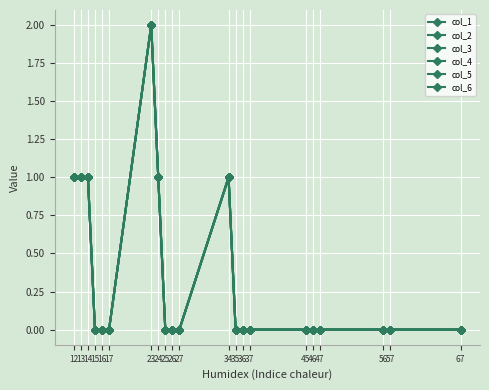

Reading left to right, what are all the values shown in this chart?

col_1: 1	1	1	0	0	0	2	1	0	0	0	1	0	0	0	0	0	0	0	0	0
col_2: 1	1	1	0	0	0	2	1	0	0	0	1	0	0	0	0	0	0	0	0	0
col_3: 1	1	1	0	0	0	2	1	0	0	0	1	0	0	0	0	0	0	0	0	0
col_4: 1	1	1	0	0	0	2	1	0	0	0	1	0	0	0	0	0	0	0	0	0
col_5: 1	1	1	0	0	0	2	1	0	0	0	1	0	0	0	0	0	0	0	0	0
col_6: 1	1	1	0	0	0	2	1	0	0	0	1	0	0	0	0	0	0	0	0	0